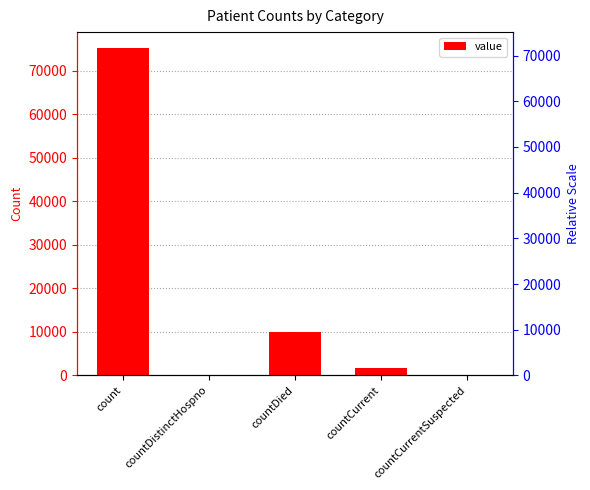

What is the sum of all values?

86853